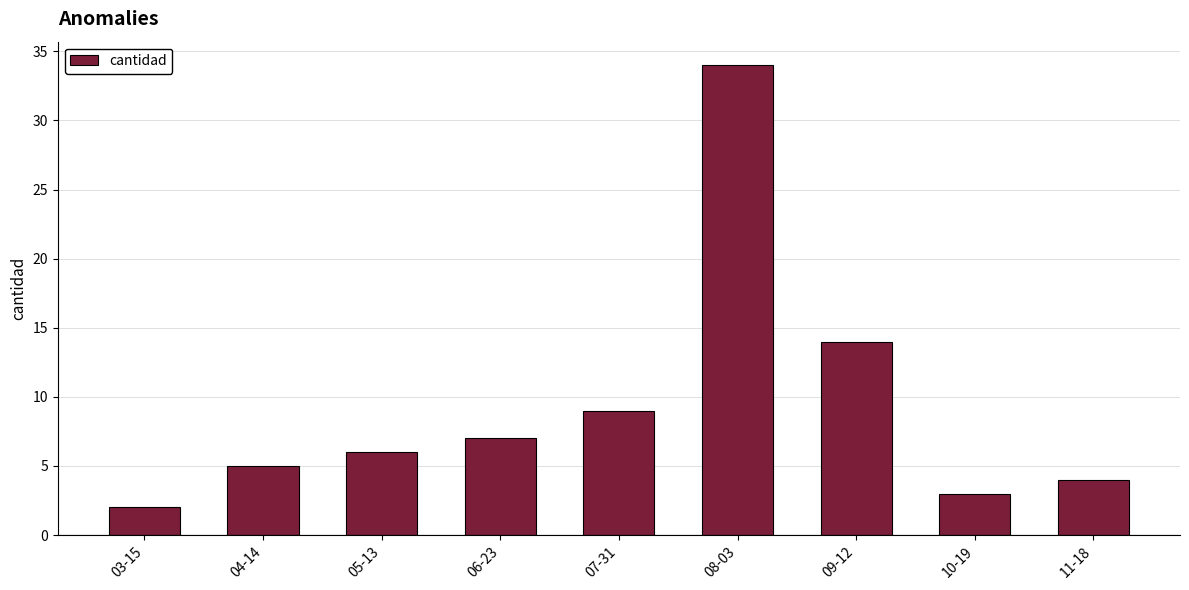

The value at 05-13 is 6. True or false?

True